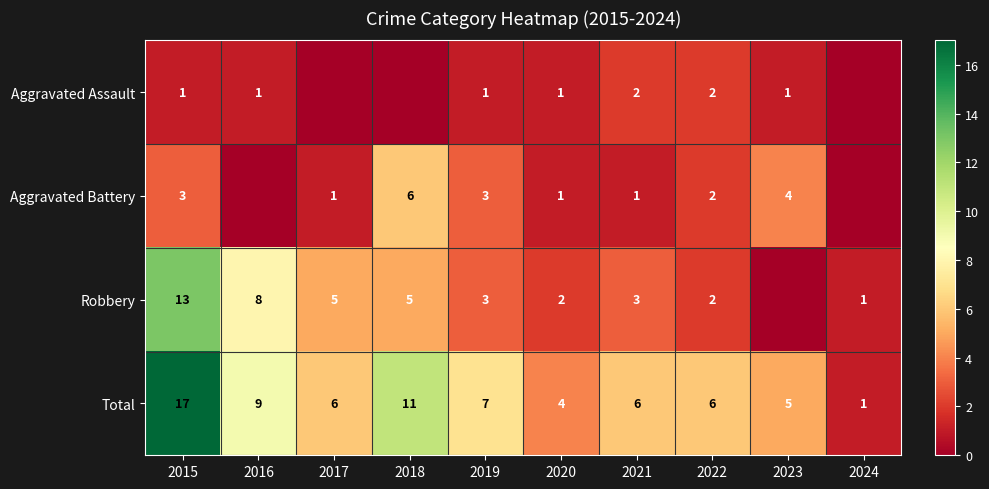

How many data points does each series have?

10